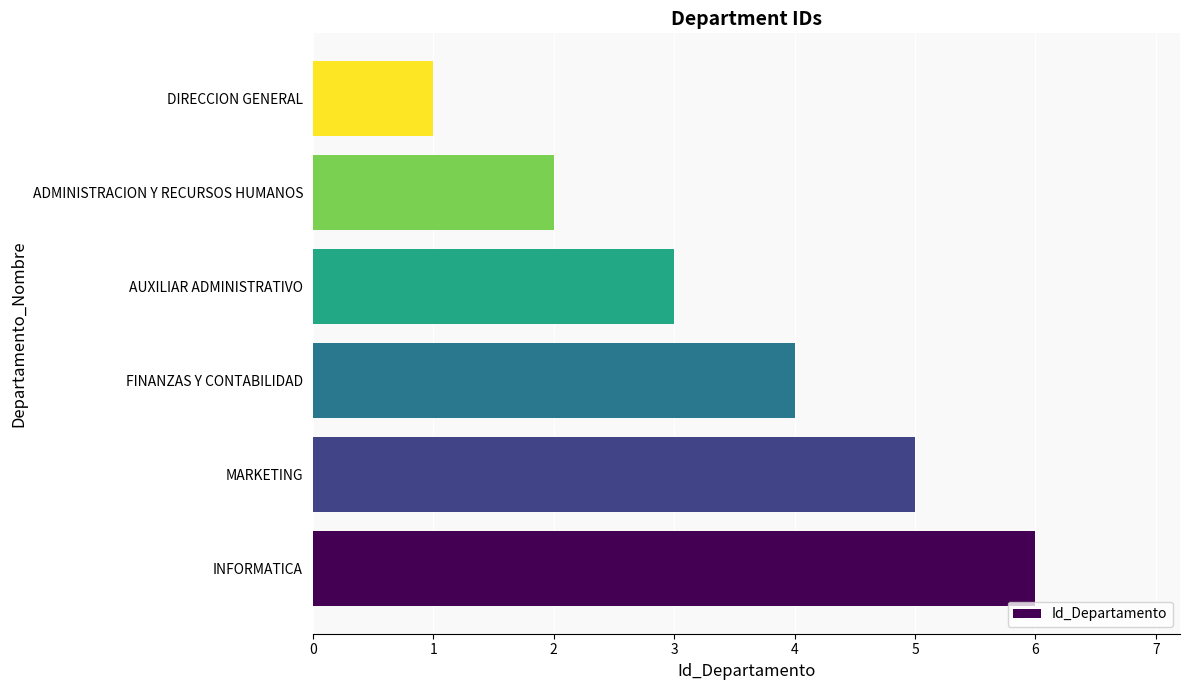

Does the chart contain stacked bars?

No